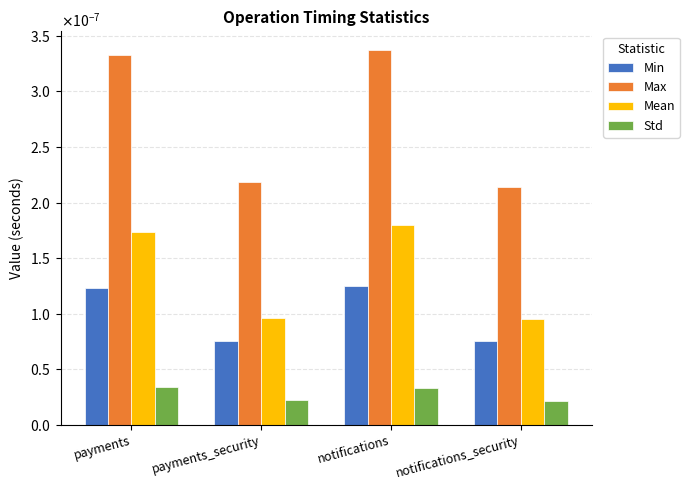

The Mean series shows 0.0 at notifications_security. True or false?

False